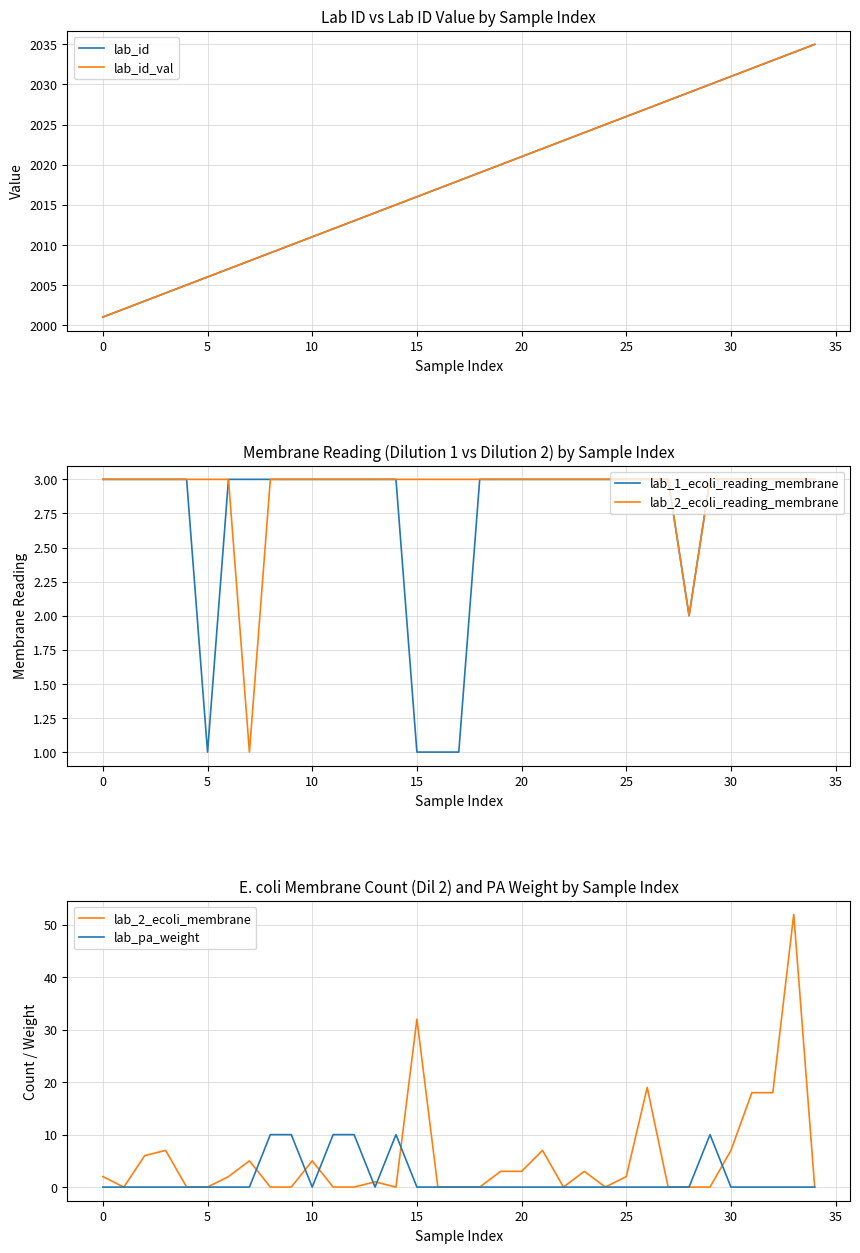

True or false: lab_id_val has more than 0 interior local peaks.

False